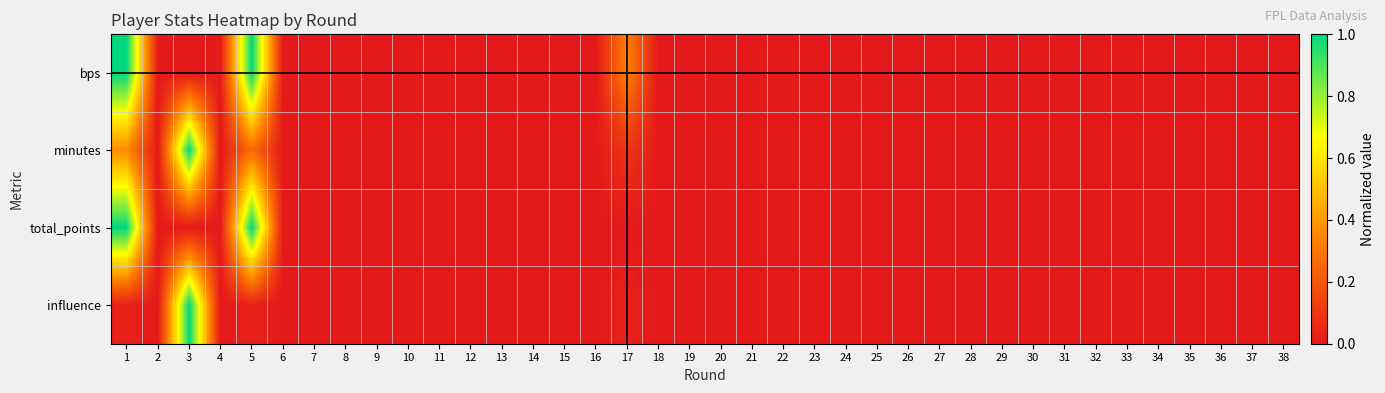

Reading right to left, extract all data points from this chart.

bps: 38=0.0	37=0.0	36=0.0	35=0.0	34=0.0	33=0.0	32=0.0	31=0.0	30=0.0	29=0.0	28=0.0	27=0.0	26=0.0	25=0.0	24=0.0	23=0.0	22=0.0	21=0.0	20=0.0	19=0.0	18=0.0	17=0.3	16=0.0	15=0.0	14=0.0	13=0.0	12=0.0	11=0.0	10=0.0	9=0.0	8=0.0	7=0.0	6=0.0	5=1.0	4=0.0	3=0.0	2=0.0	1=1.0
minutes: 38=0.0	37=0.0	36=0.0	35=0.0	34=0.0	33=0.0	32=0.0	31=0.0	30=0.0	29=0.0	28=0.0	27=0.0	26=0.0	25=0.0	24=0.0	23=0.0	22=0.0	21=0.0	20=0.0	19=0.0	18=0.0	17=0.1	16=0.0	15=0.0	14=0.0	13=0.0	12=0.0	11=0.0	10=0.0	9=0.0	8=0.0	7=0.0	6=0.0	5=0.3	4=0.0	3=1.0	2=0.0	1=0.4
total_points: 38=0.0	37=0.0	36=0.0	35=0.0	34=0.0	33=0.0	32=0.0	31=0.0	30=0.0	29=0.0	28=0.0	27=0.0	26=0.0	25=0.0	24=0.0	23=0.0	22=0.0	21=0.0	20=0.0	19=0.0	18=0.0	17=0.0	16=0.0	15=0.0	14=0.0	13=0.0	12=0.0	11=0.0	10=0.0	9=0.0	8=0.0	7=0.0	6=0.0	5=1.0	4=0.0	3=0.0	2=0.0	1=1.0
influence: 38=0.0	37=0.0	36=0.0	35=0.0	34=0.0	33=0.0	32=0.0	31=0.0	30=0.0	29=0.0	28=0.0	27=0.0	26=0.0	25=0.0	24=0.0	23=0.0	22=0.0	21=0.0	20=0.0	19=0.0	18=0.0	17=0.0	16=0.0	15=0.0	14=0.0	13=0.0	12=0.0	11=0.0	10=0.0	9=0.0	8=0.0	7=0.0	6=0.0	5=0.0	4=0.0	3=1.0	2=0.0	1=0.0